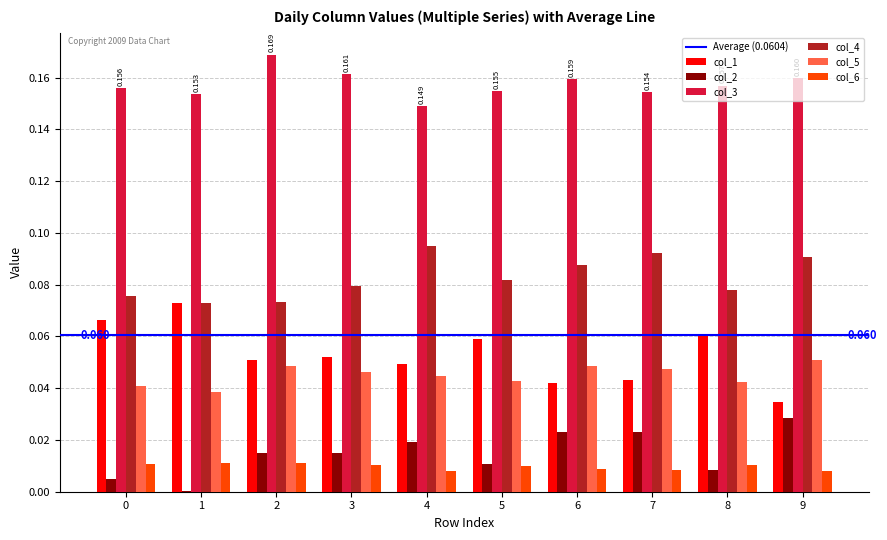

Is the value of col_5 at 8 greater than the value of col_3 at 1?

No